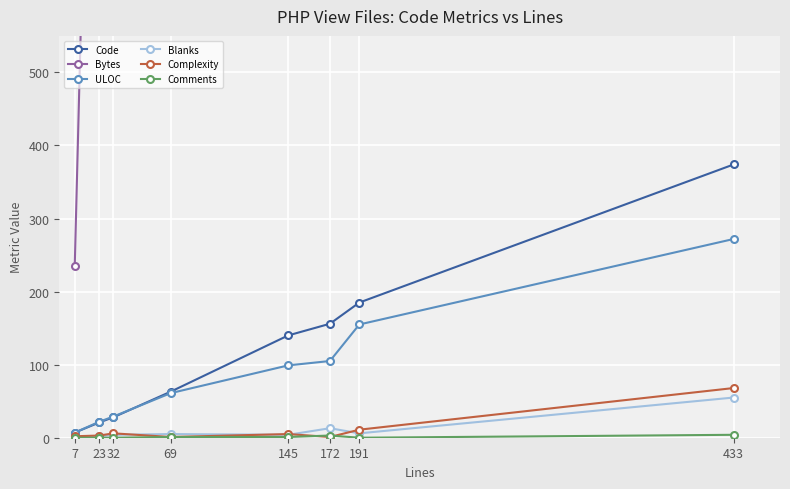

The value of Code at 23 is 29. True or false?

False